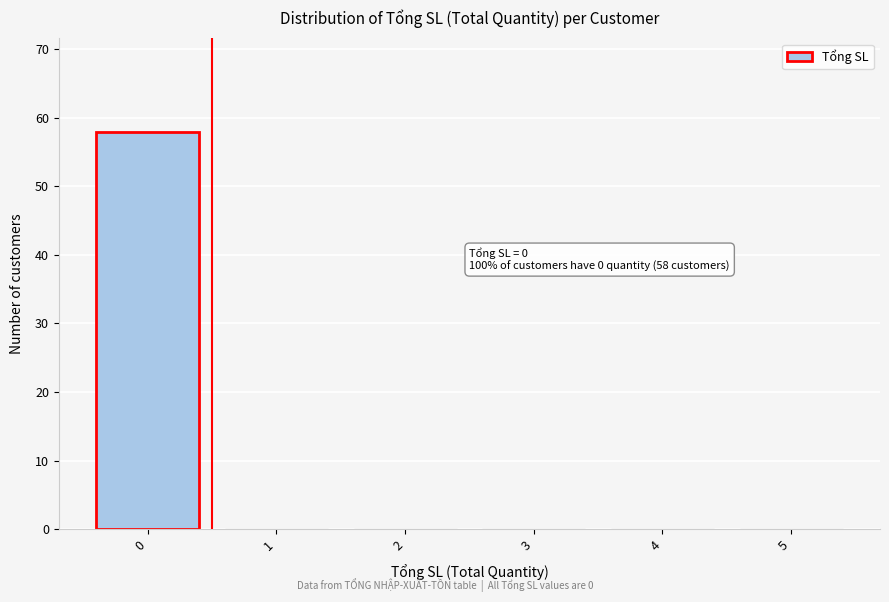

Over which range of the x-axis is the bar tallest?

-0.5 to 0.5